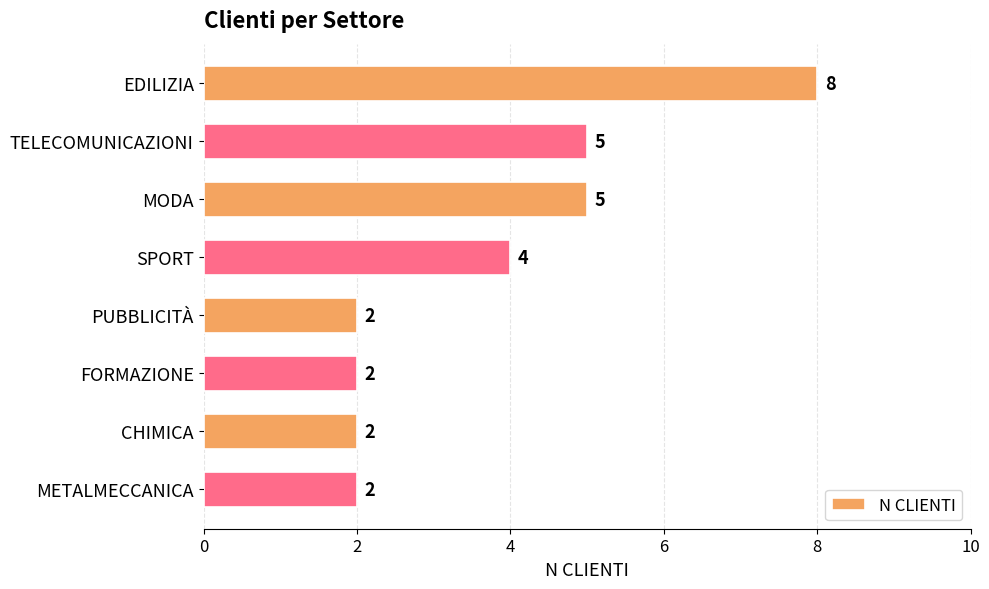

Count the values in the range 2 to 5.

7